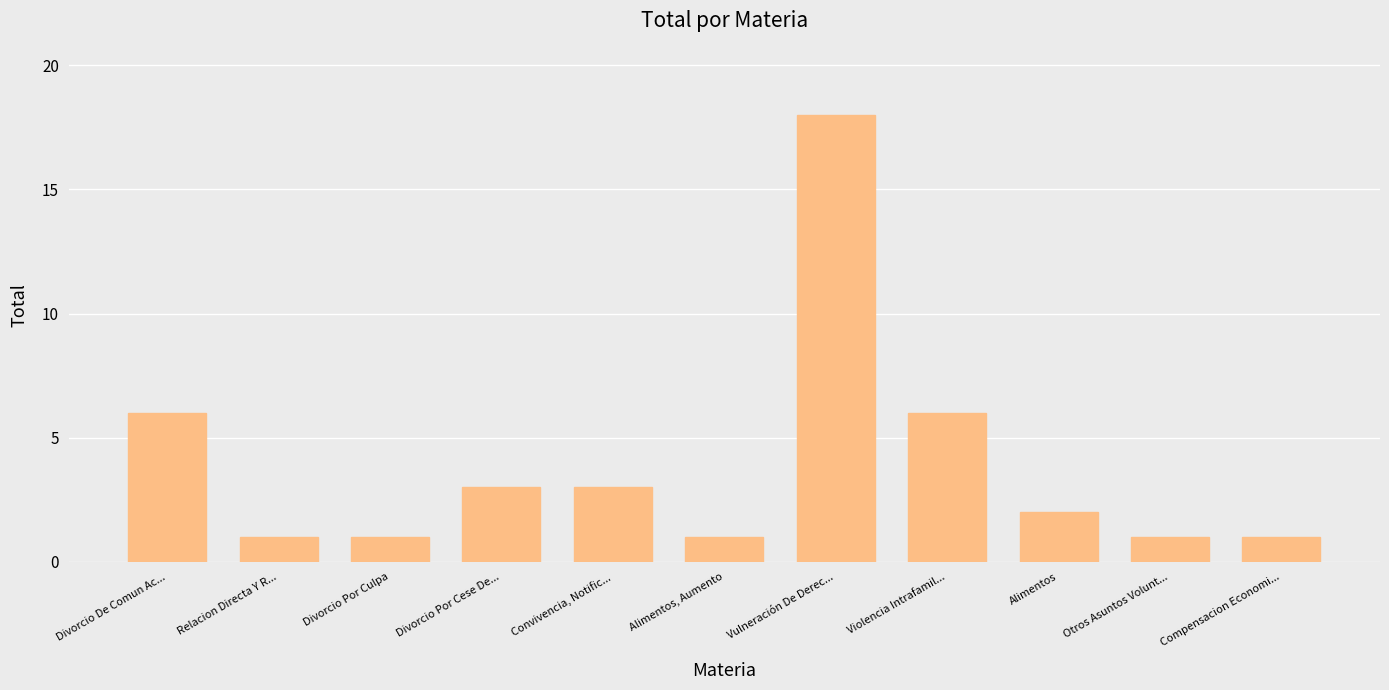

What is the maximum value shown in the chart?

18